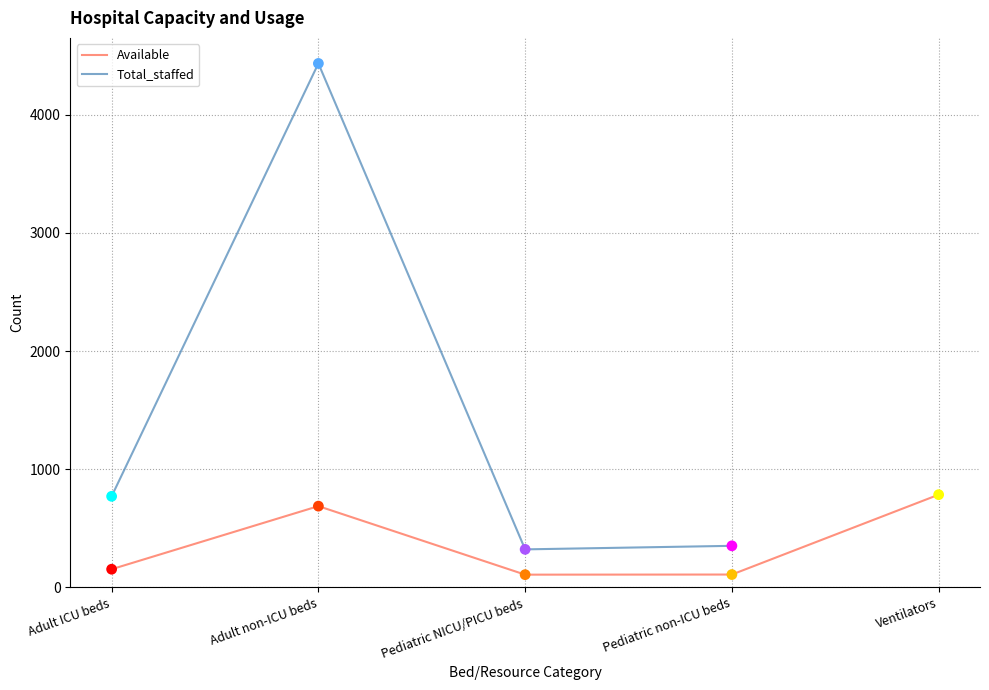

Which series has the largest total across all categories?

Available